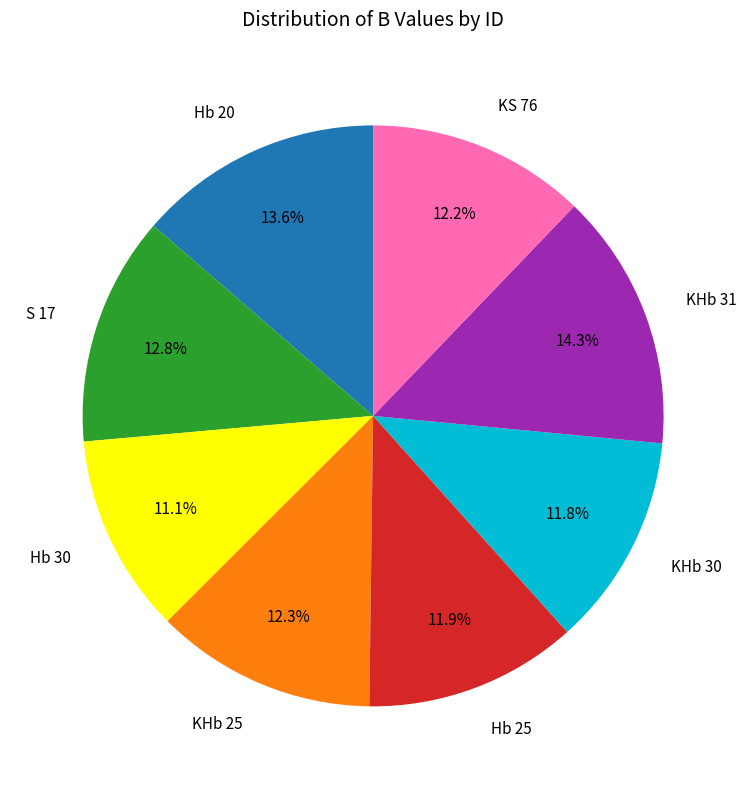

Count the number of slices in the pie.

8